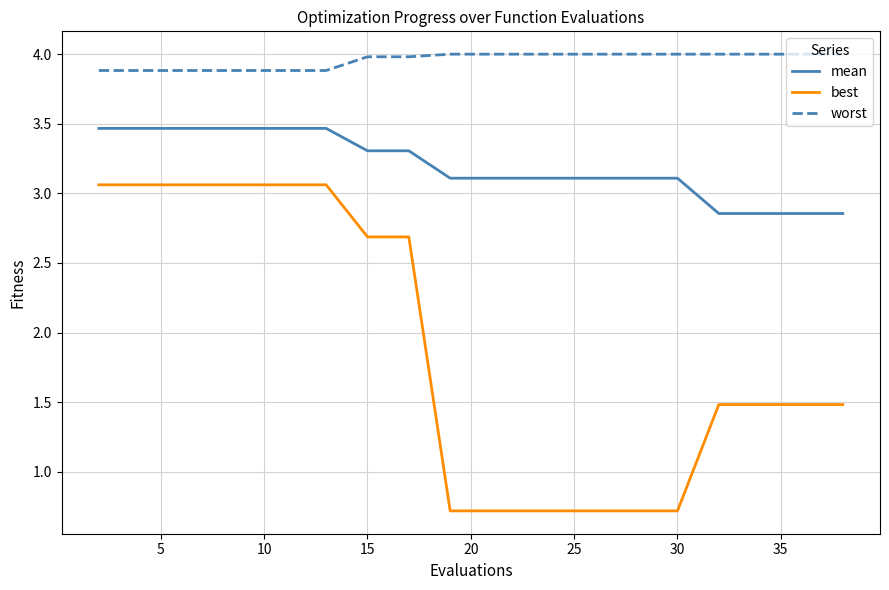

Which series has the widest spread of values?

best